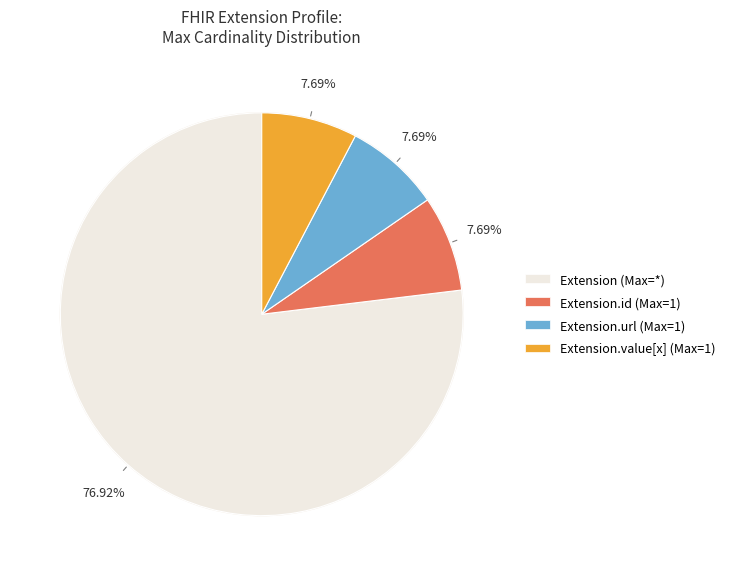

Does Extension.value[x] account for over 50% of the chart?

No